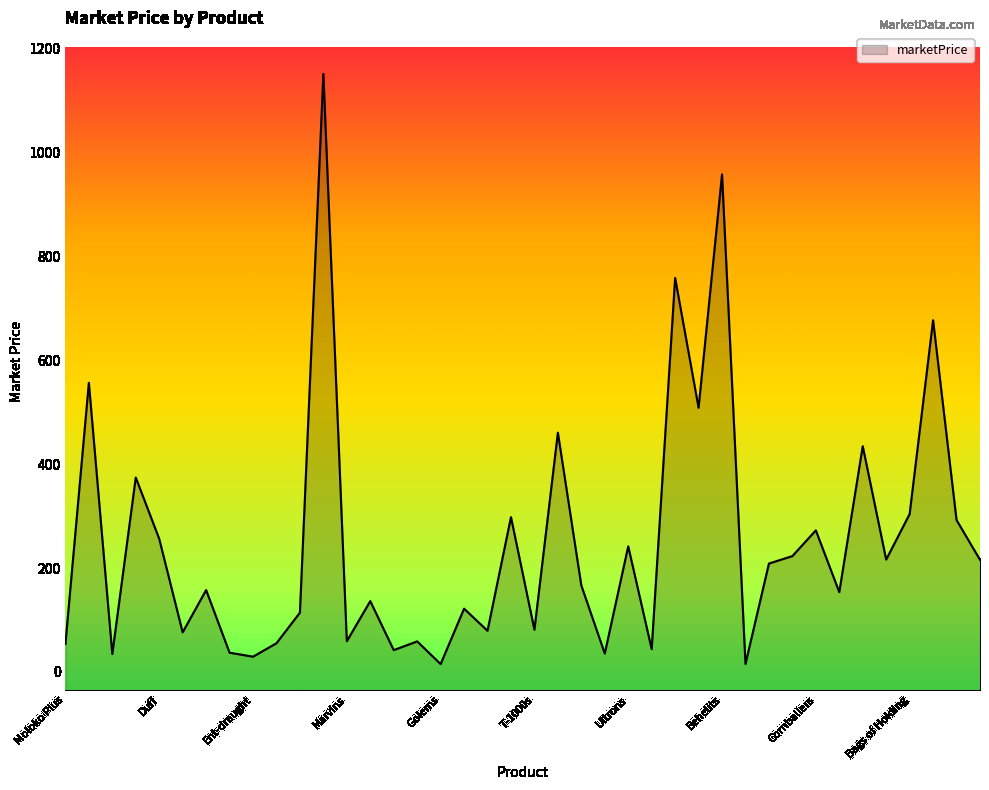

How many interior local peaks (higher than both neighbors) does the data have?

15